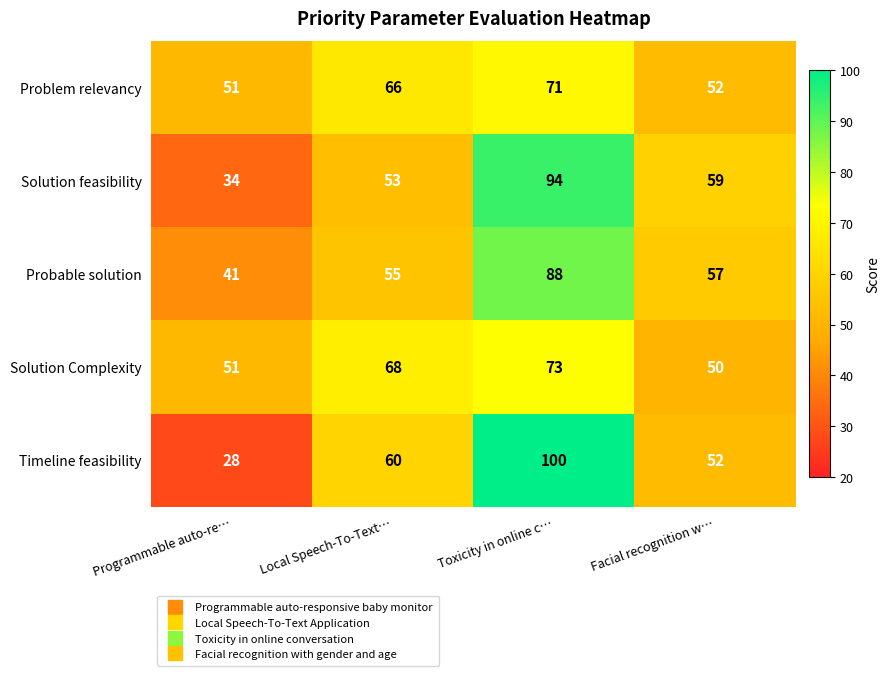

What is the spread (max minus min) of values at Toxicity in online c…?

29